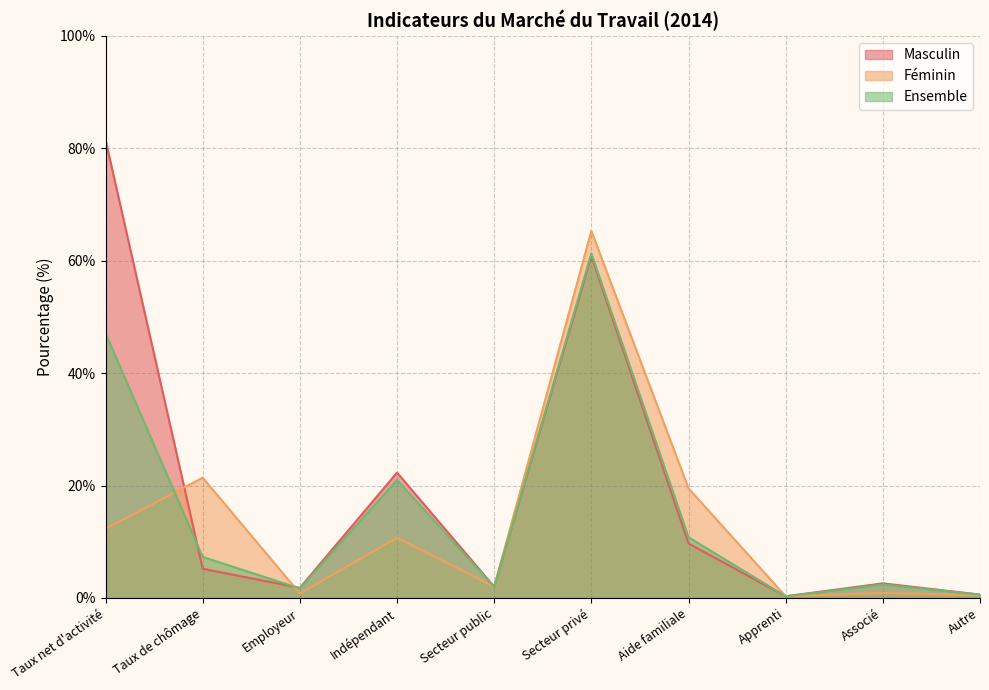

Which series has the largest range (max minus min)?

Masculin